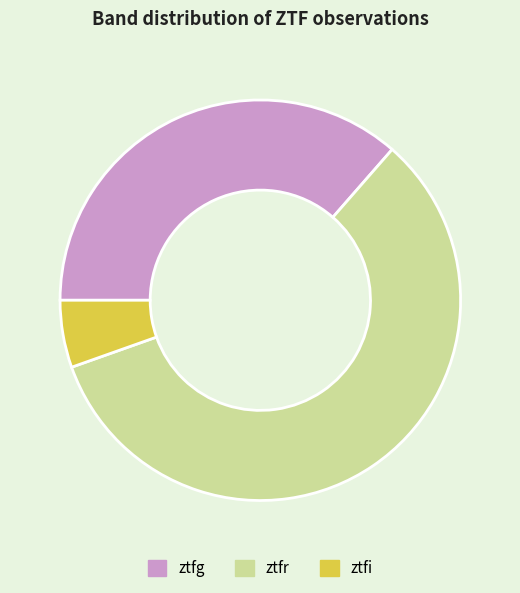

Which category accounts for the majority?

ztfr